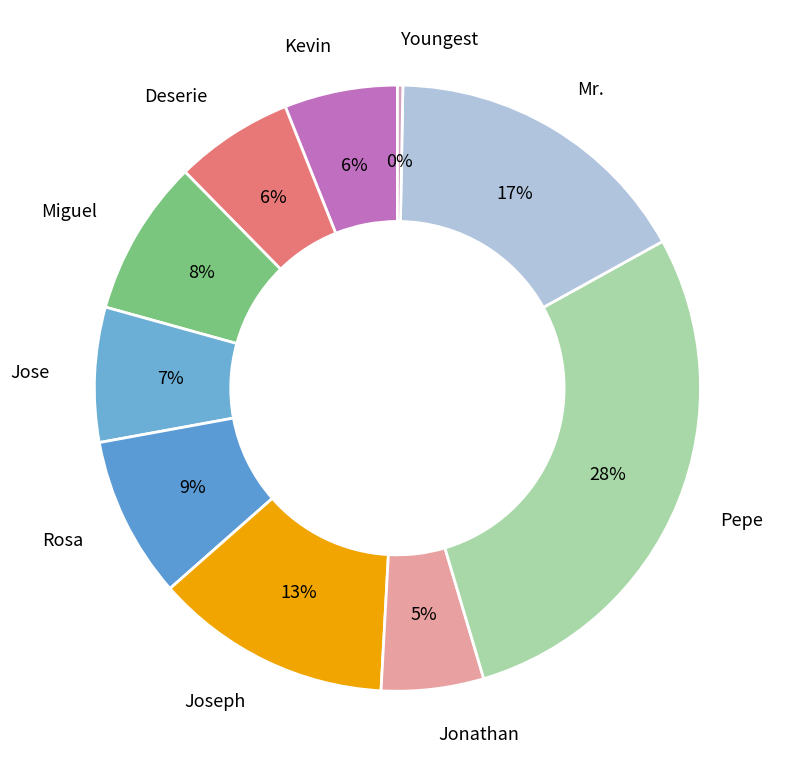

Is the sum of Jonathan and Youngest greater than half?

No